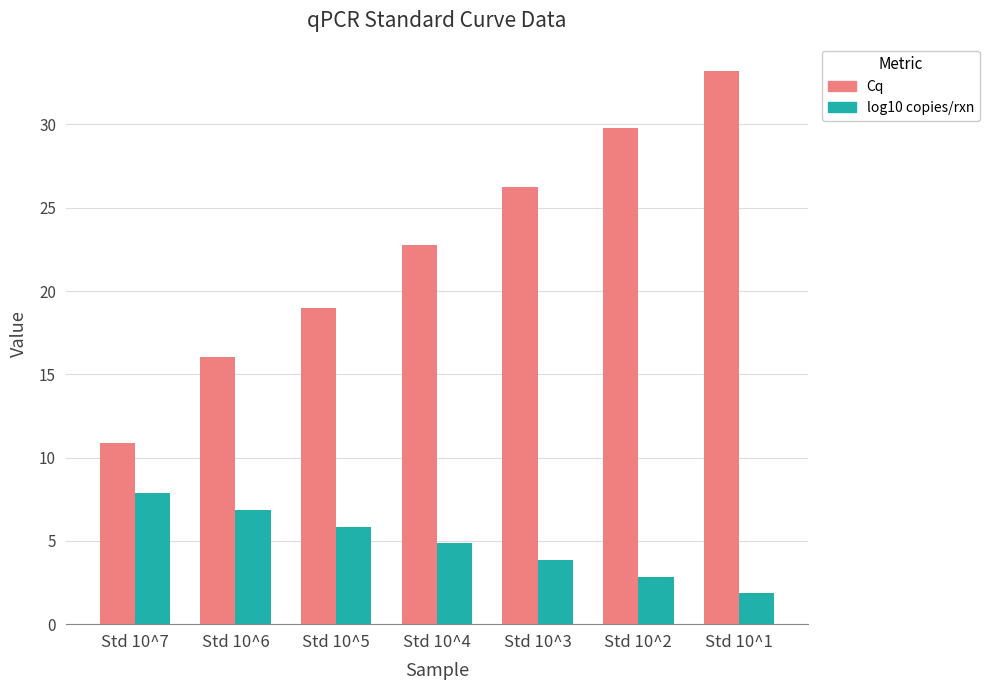

How many data points does each series have?

7